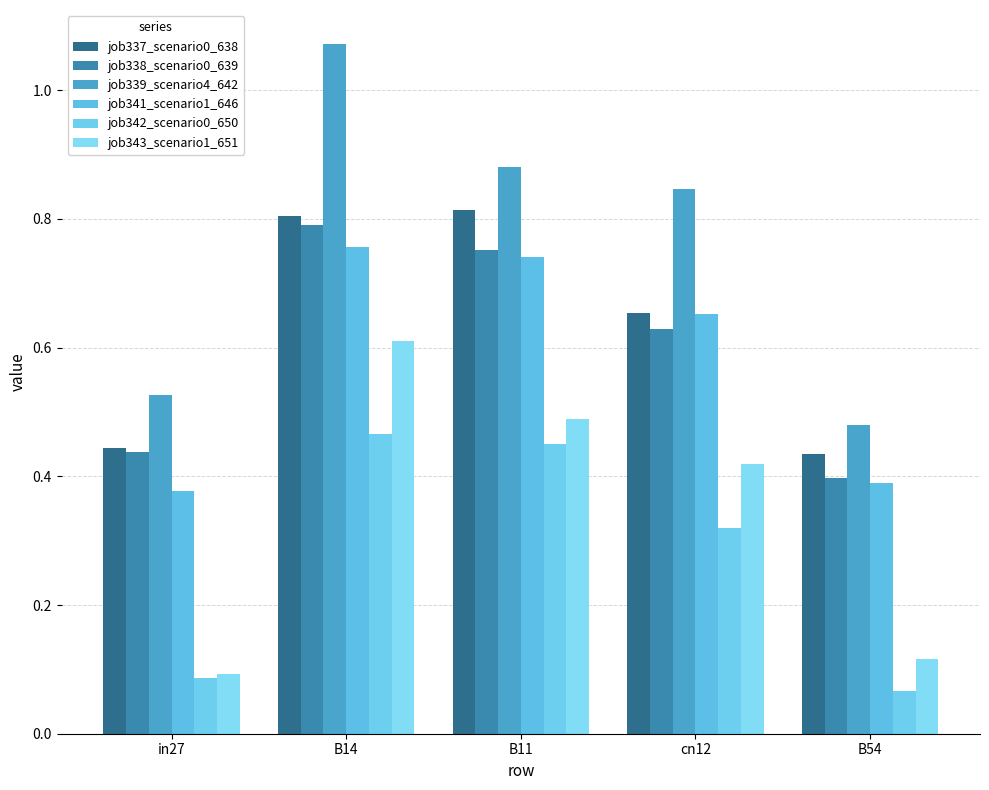

At which category is the sum across all series the highest?

B14